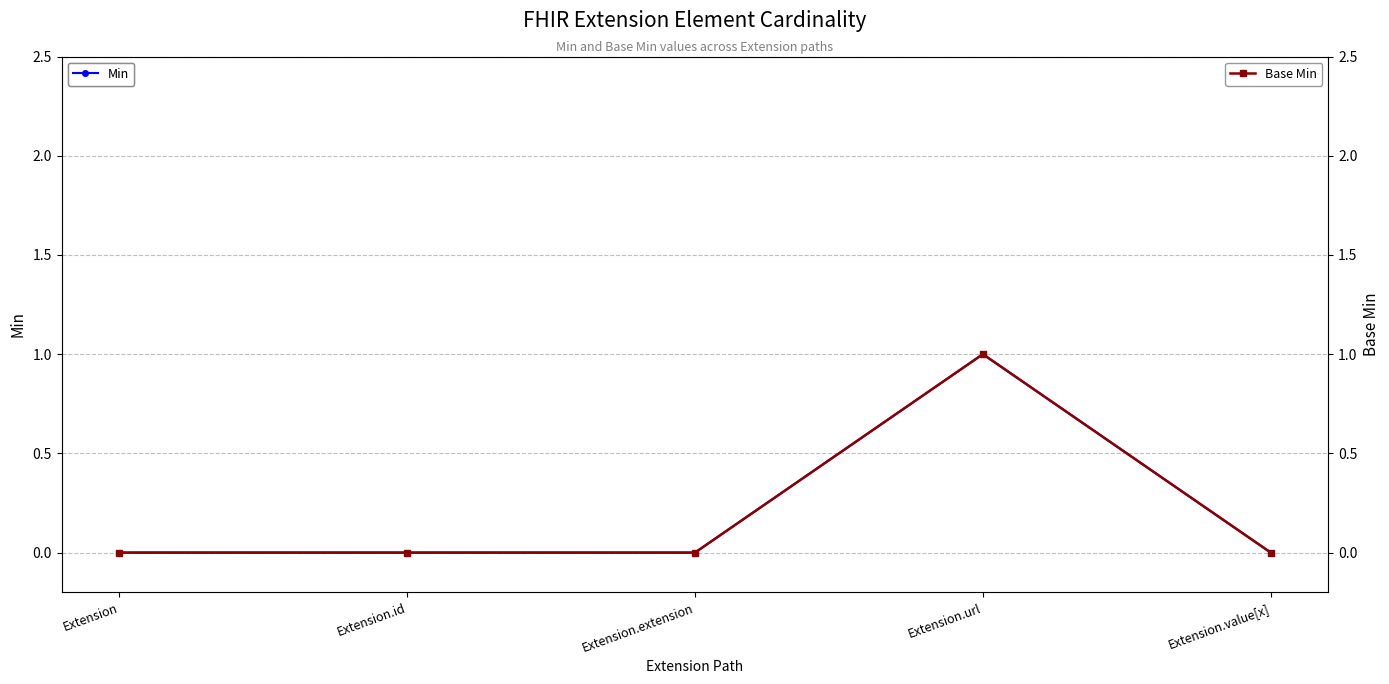

True or false: Min has more than 1 points higher than both neighbors.

False